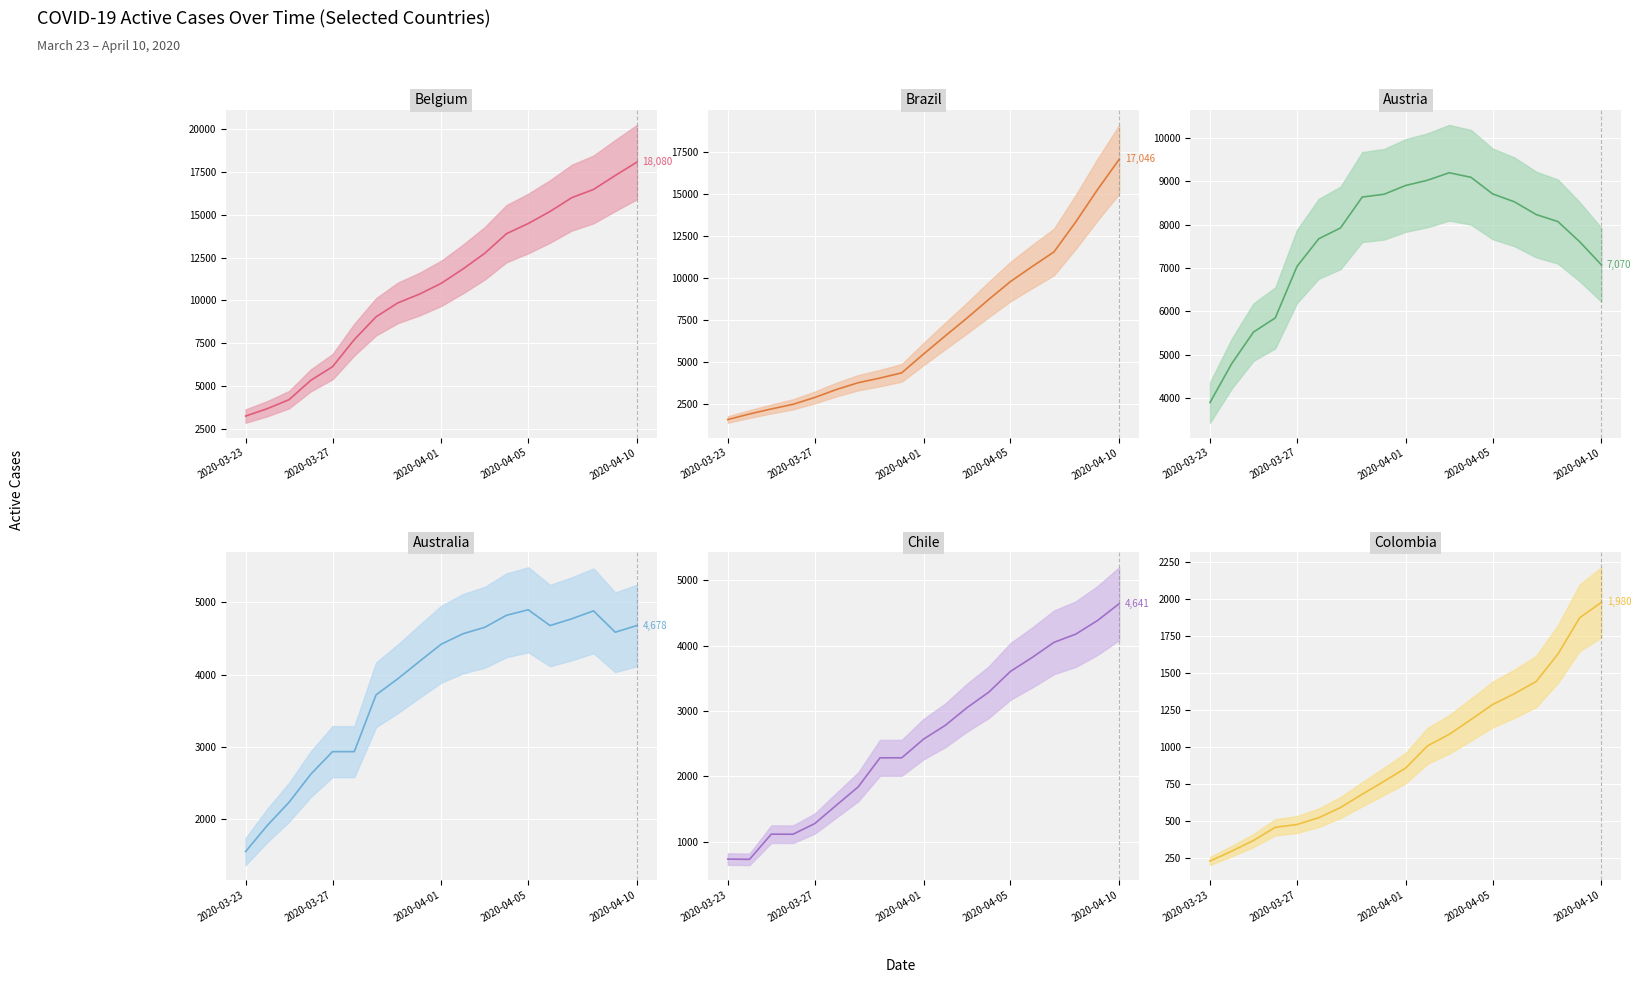

Does the chart display data point markers on the line(s)?

No